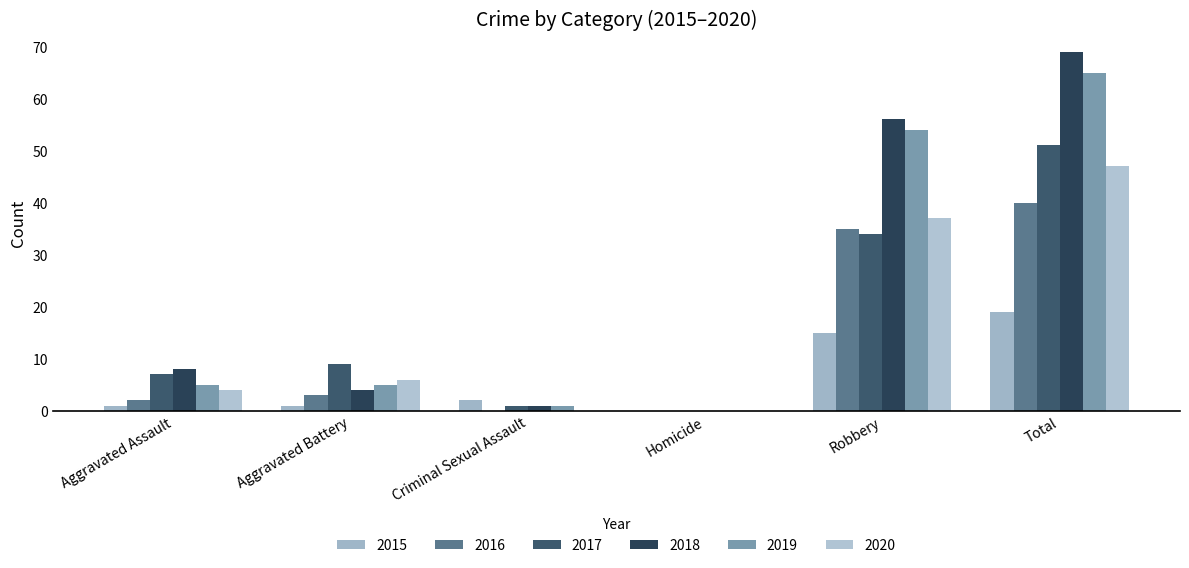

What is the greatest value displayed?

69